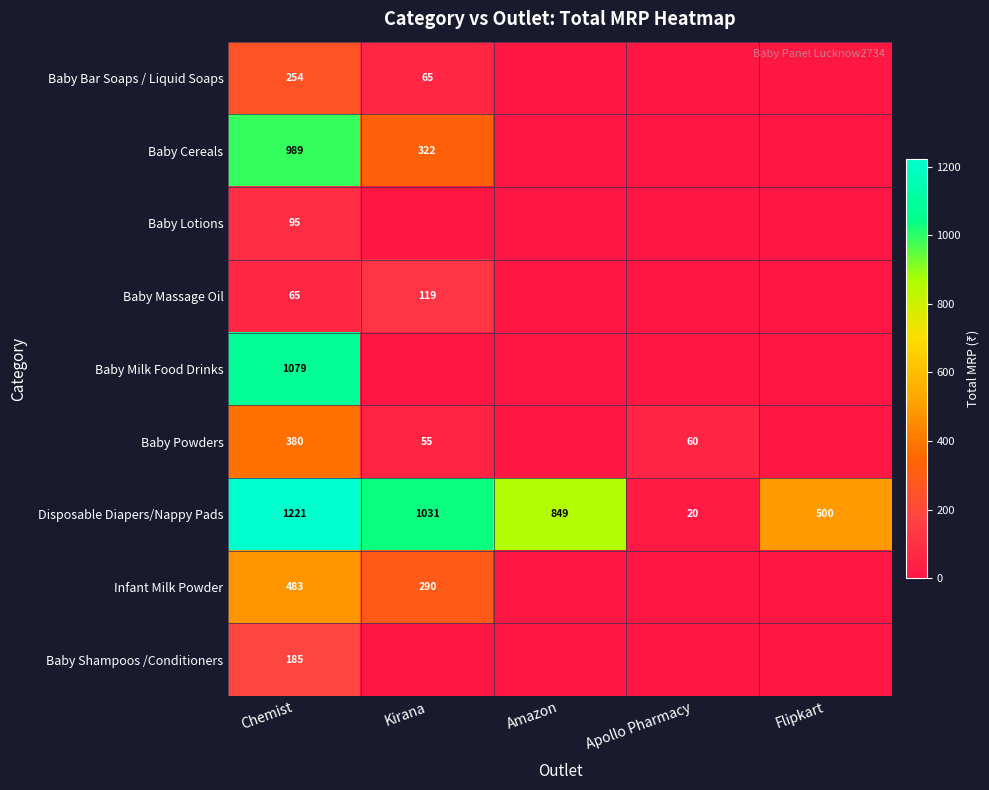

The Disposable Diapers/Nappy Pads series shows 500 at Flipkart. True or false?

True